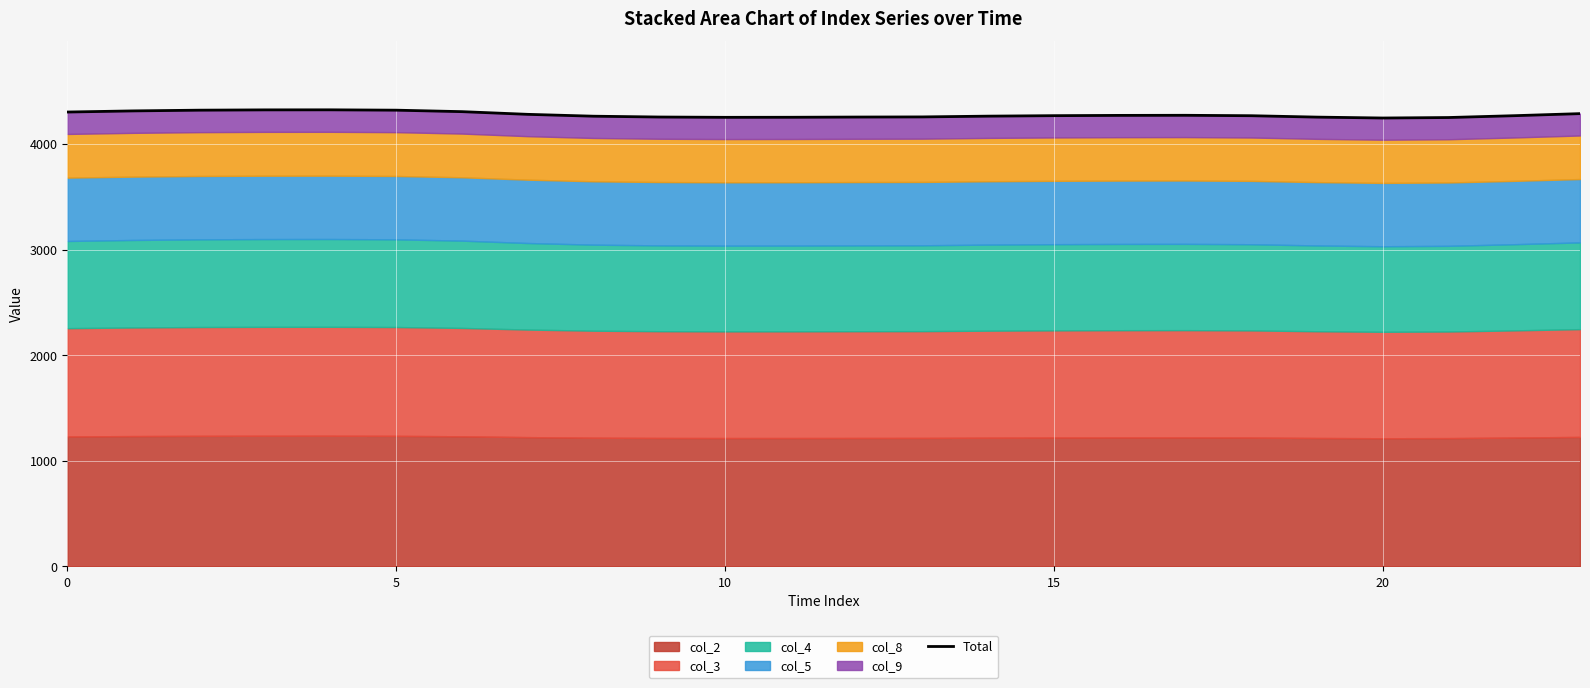

What is the value of the 12th point from the left?

4254.6